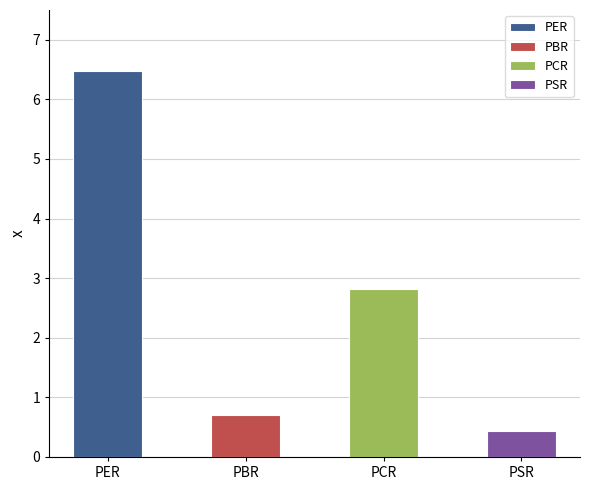

List the labels in order of value, largest first.

PER, PCR, PBR, PSR